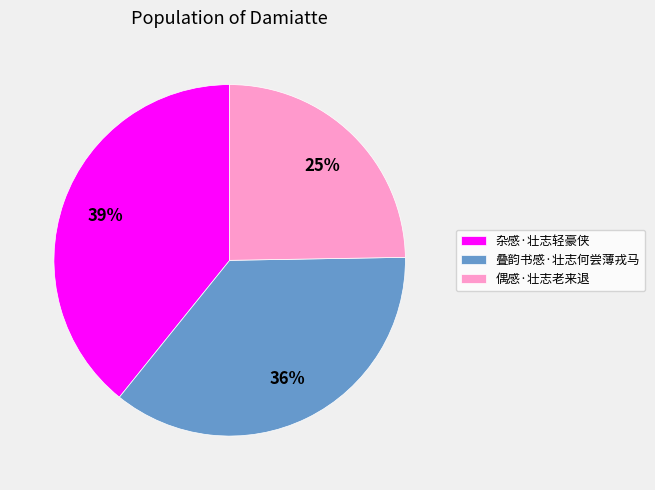

Between 叠韵书感·壮志何尝薄戎马 and 偶感·壮志老来退, which is larger?

叠韵书感·壮志何尝薄戎马